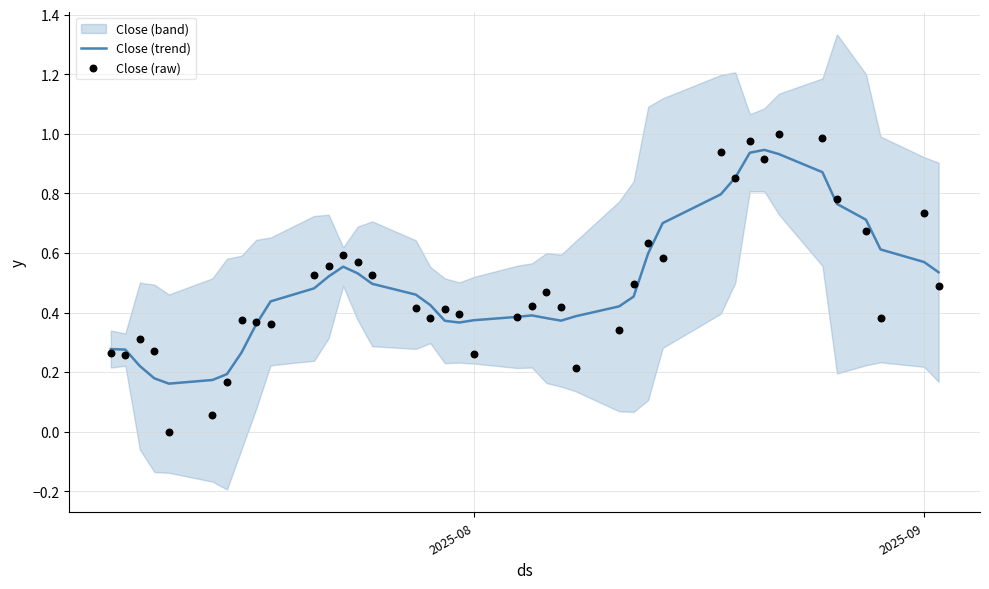

True or false: Close (trend) has a value of 0.5 at 2025-08.

False